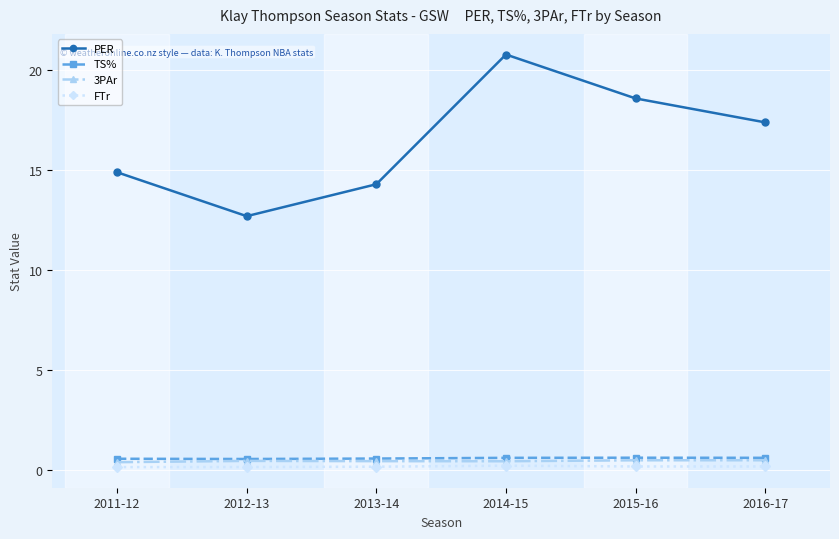

What is the spread (max minus min) of values at 2011-12?

14.8